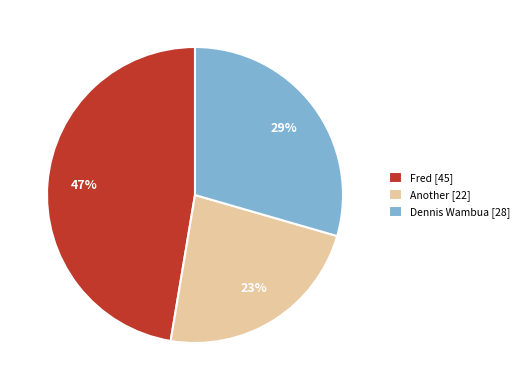

To the nearest percent, what is the combined percentage of Another and Fred?

71%